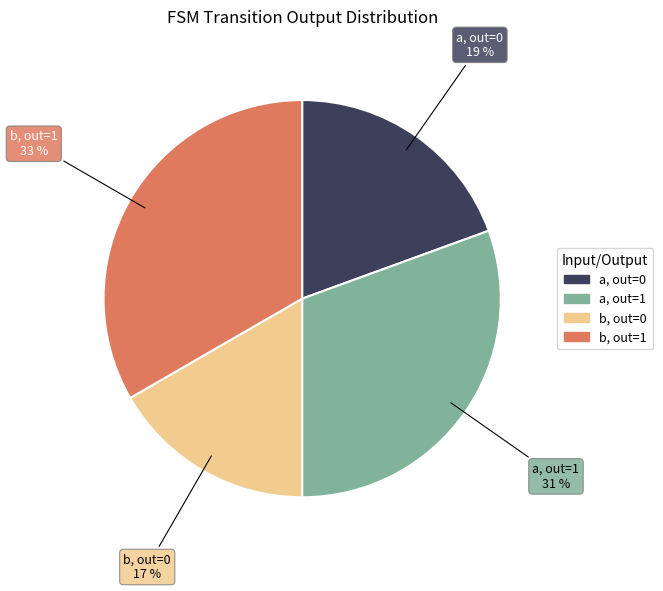

Does any single category account for the majority?

No